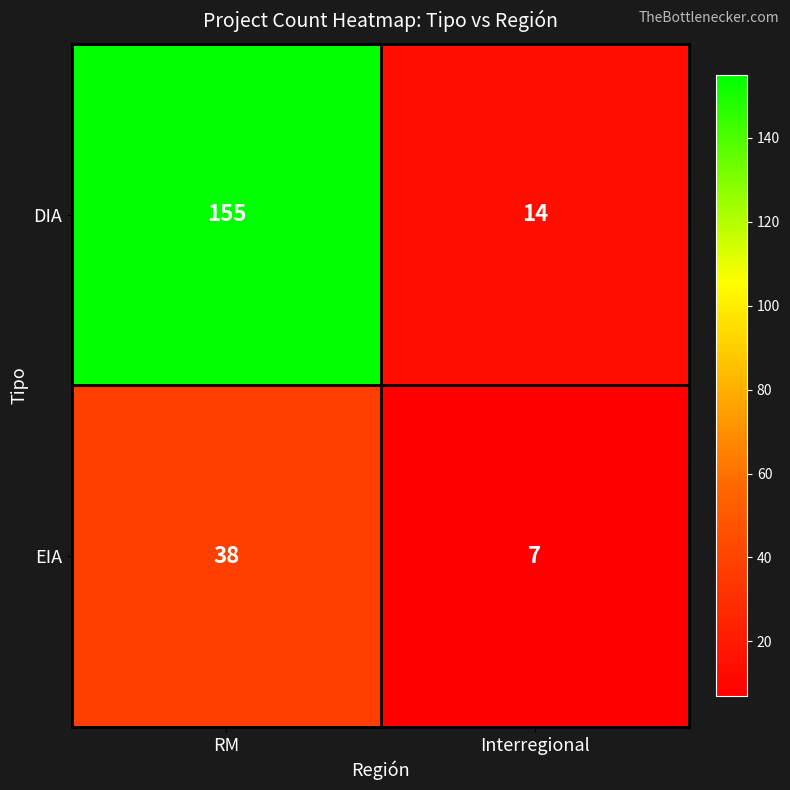

What is the difference between the DIA values at RM and Interregional?

141